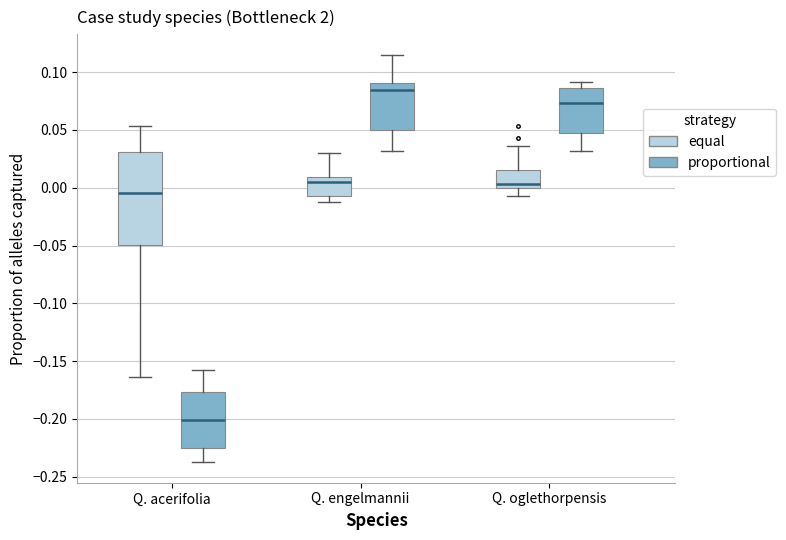

Which box is the tallest, from its lower edge to its upper edge?

Q. acerifolia (equal)